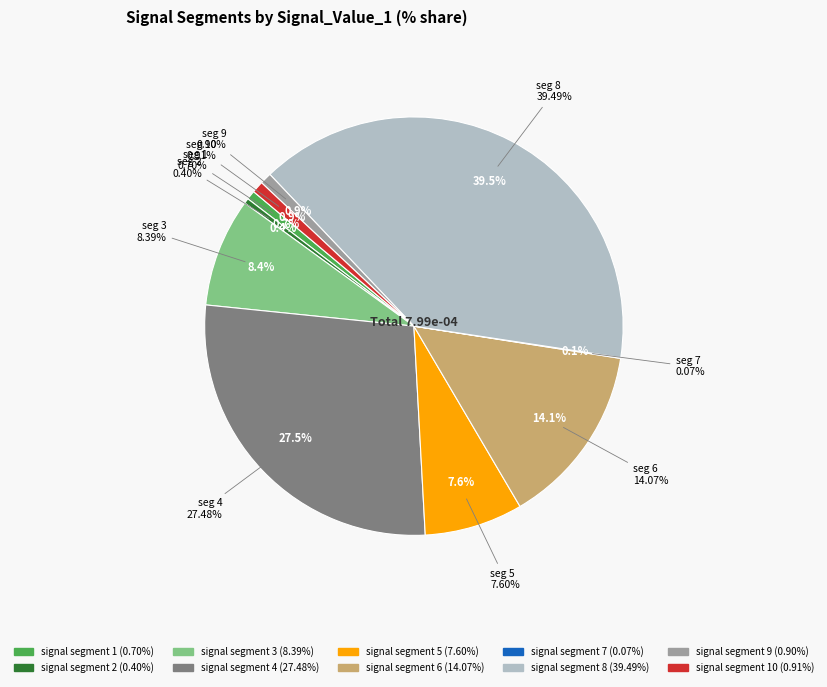

What percentage is the signal segment 6 slice, to the nearest percent?

14%